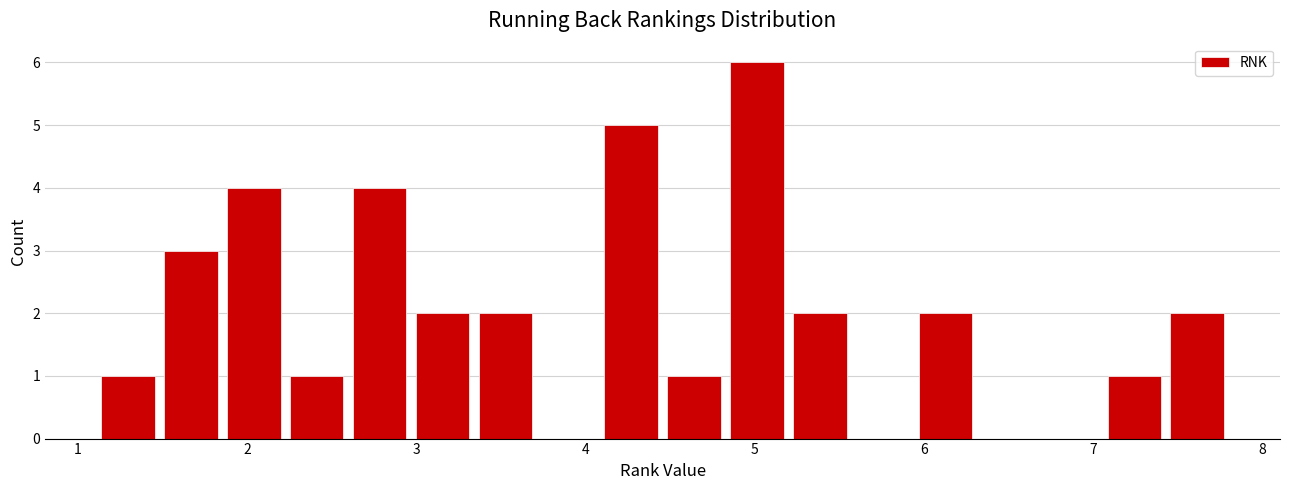

Read against the x-axis, roughly where is the centre of the tallest bar?

5.0